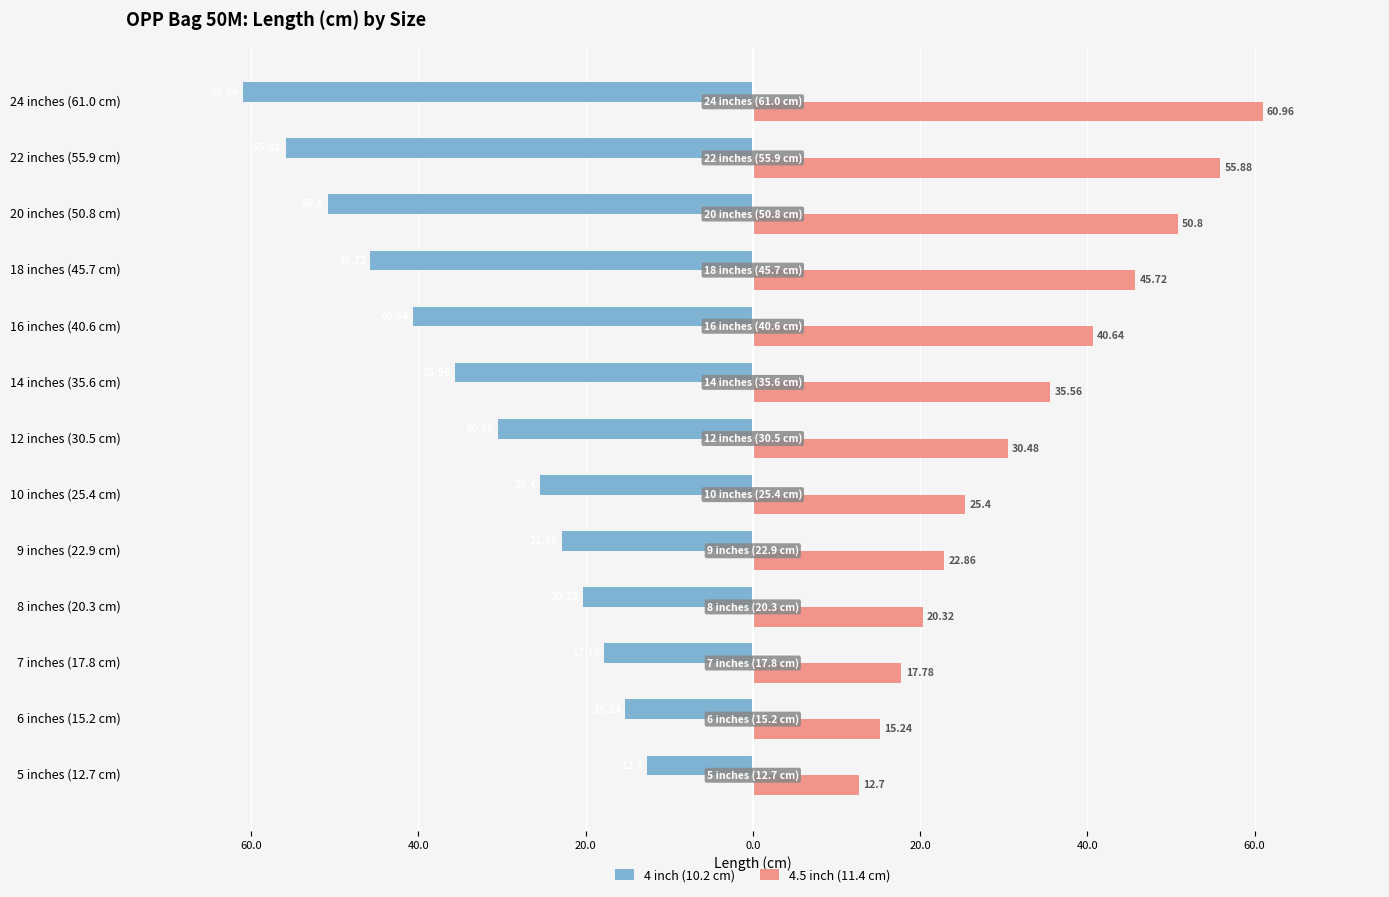

What are all the series names shown in the legend?

4 inch (10.2 cm), 4.5 inch (11.4 cm)